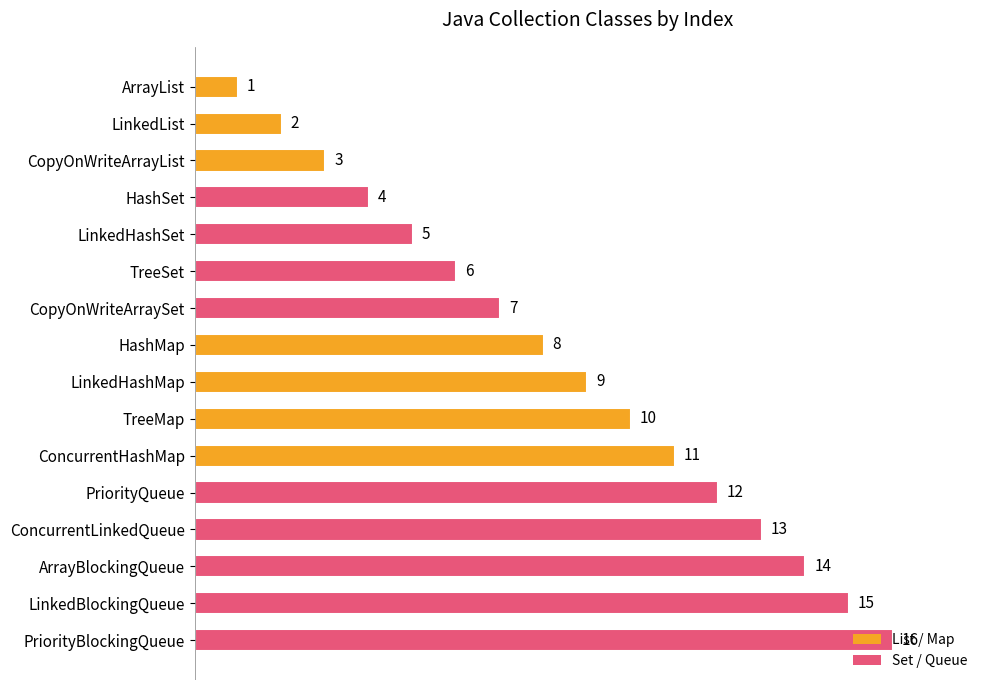

The chart shows a value of 16 at PriorityQueue. True or false?

False